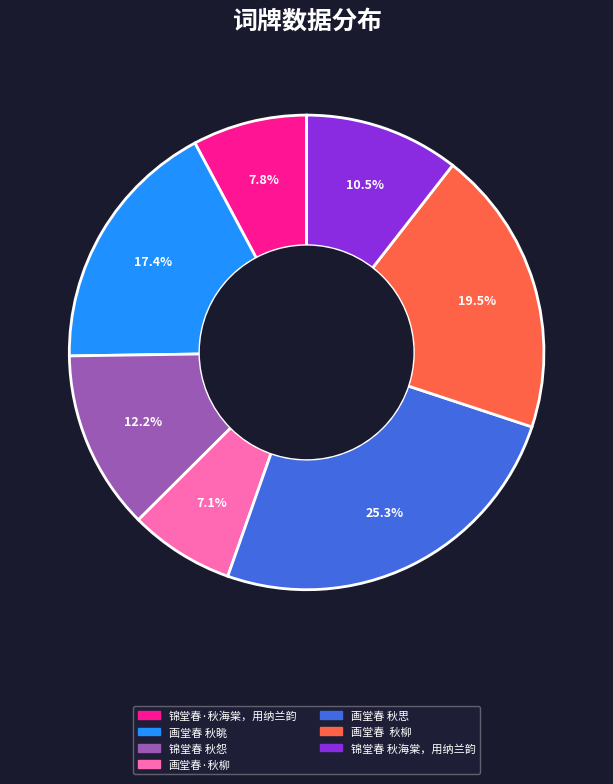

Does any single category account for the majority?

No